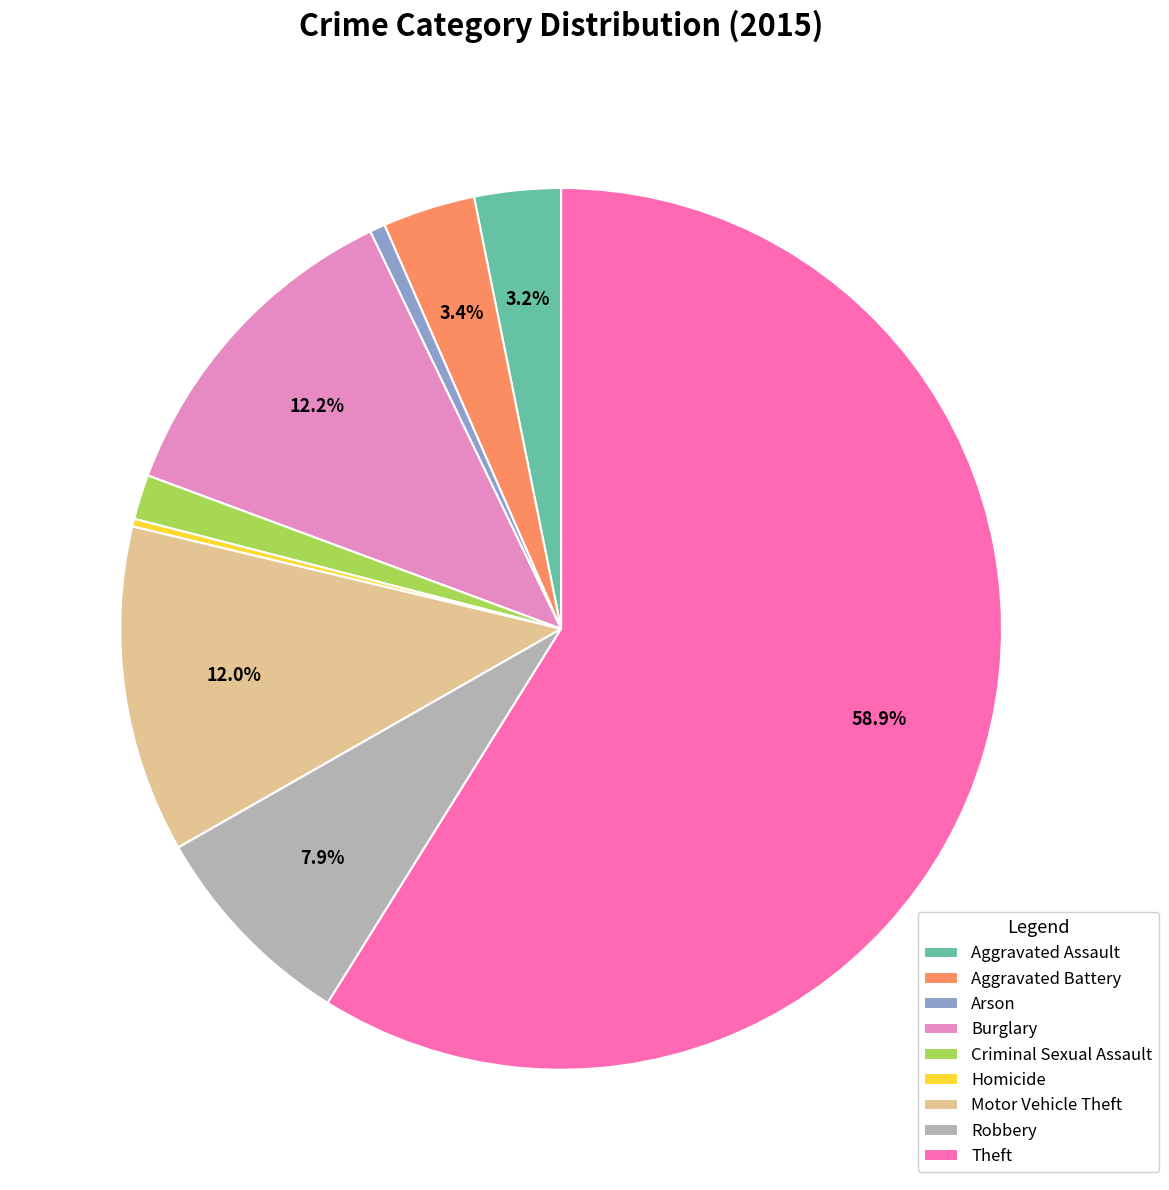

Between Criminal Sexual Assault and Burglary, which is larger?

Burglary